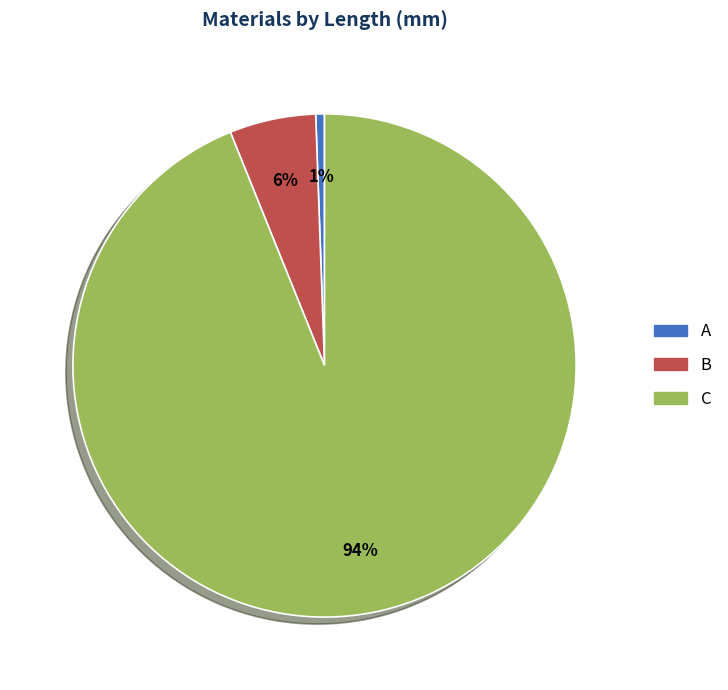

To the nearest percent, what is the combined percentage of C and A?

94%